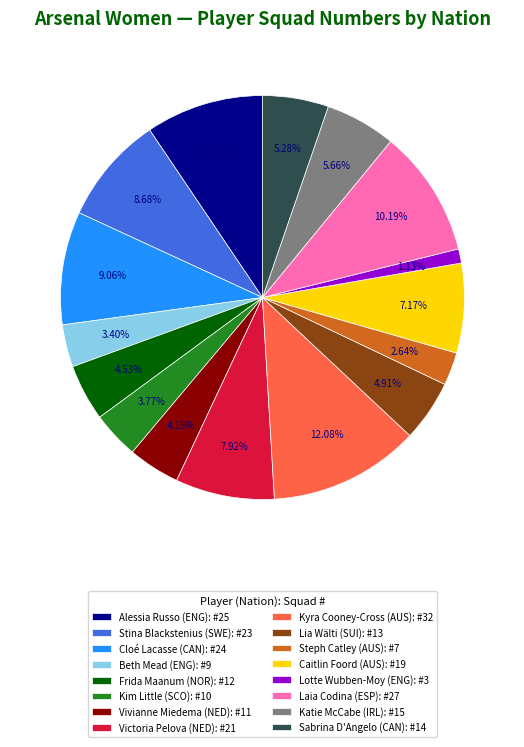

Does Sabrina D'Angelo (CAN) account for over 50% of the chart?

No